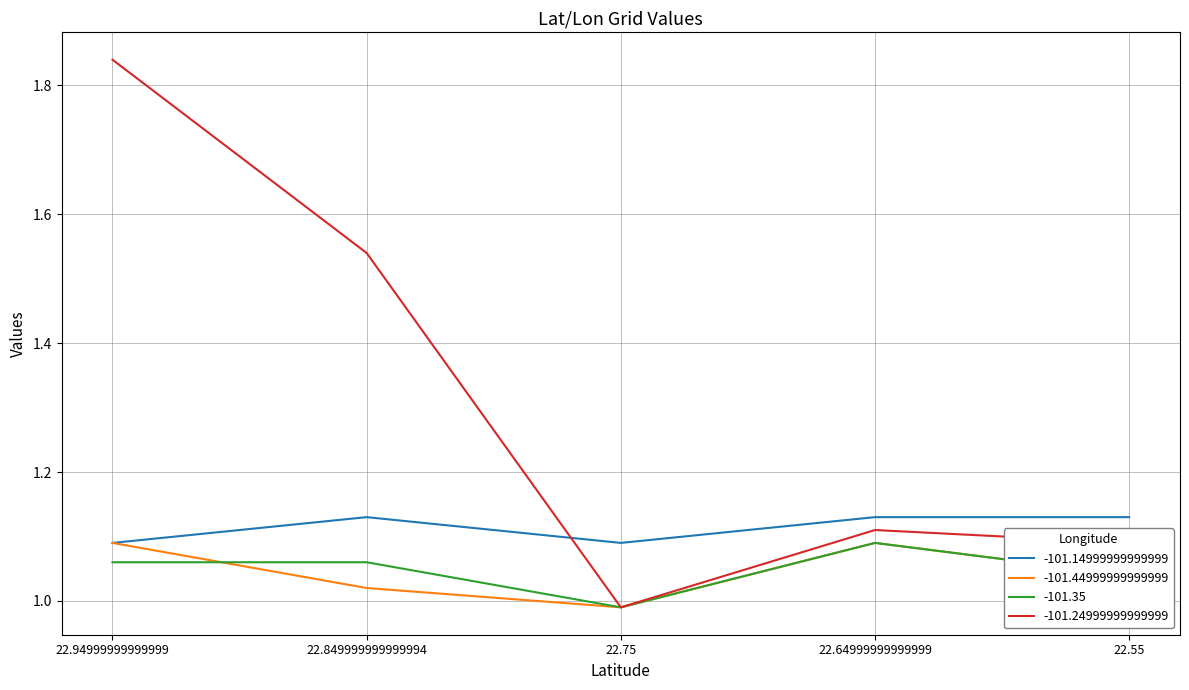

How many lines are shown in the chart?

4